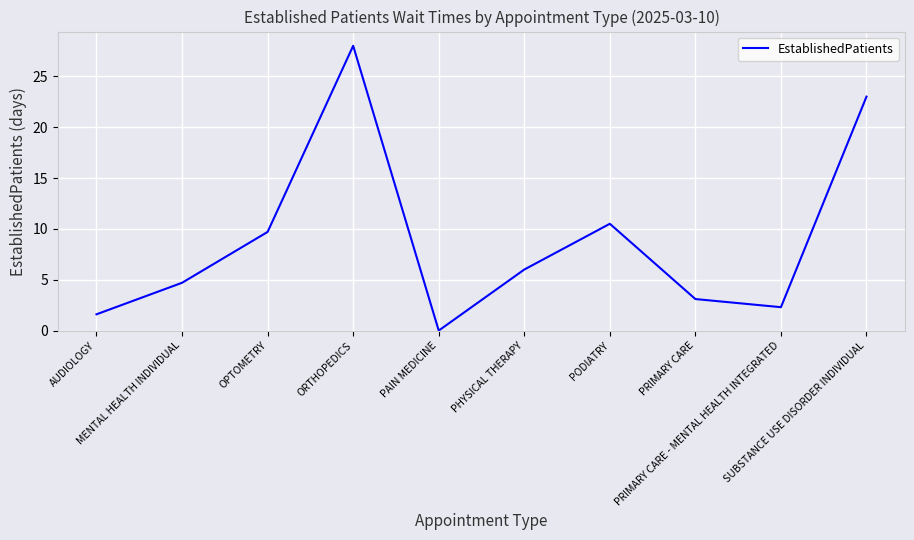

Reading left to right, what are all the values shown in this chart?

1.6	4.7	9.7	28.0	0.0	6.0	10.5	3.1	2.3	23.0